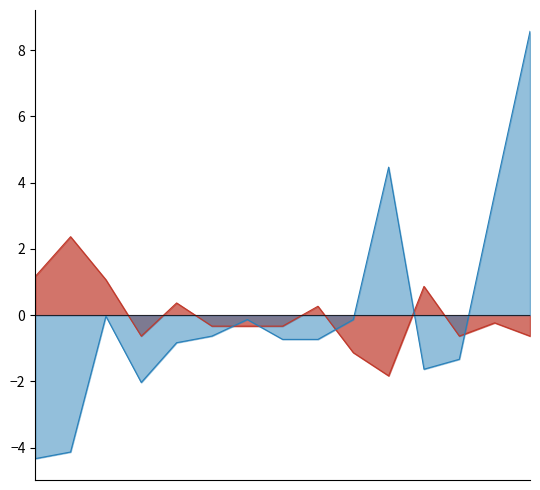

List the labels in order of Carbon-13 delta Benzene value, largest first.

283538, 283537, 383540, A005_21-22, A003A, 4031_16-17, A005_38-39, A026, 352_9-10, A003son2, 283541, A005_30-31, 241_12-13, 4031_20-21, 4031_29-30